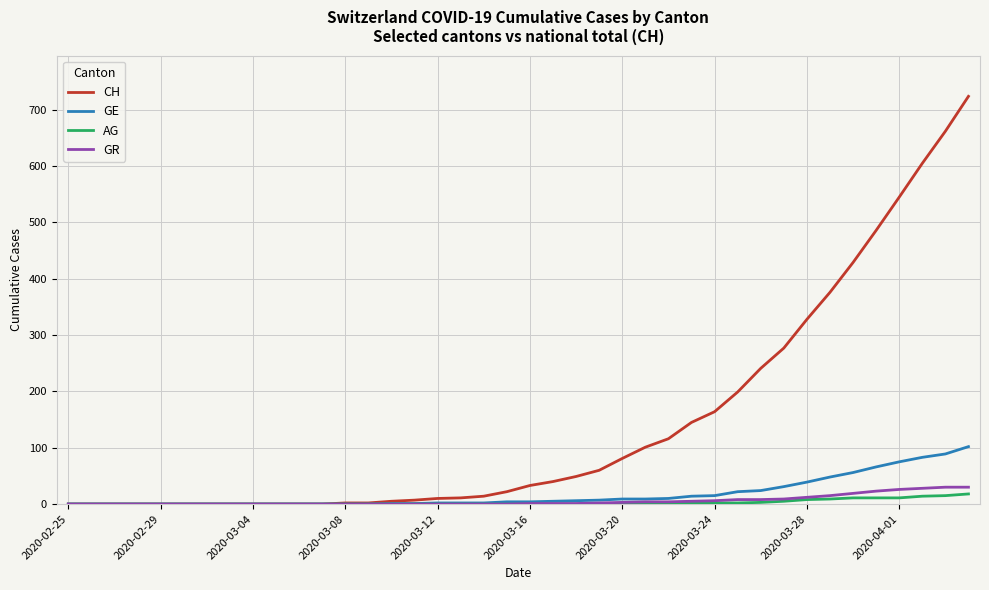

Rank the series by their maximum value, from highest to lowest.

CH, GE, GR, AG